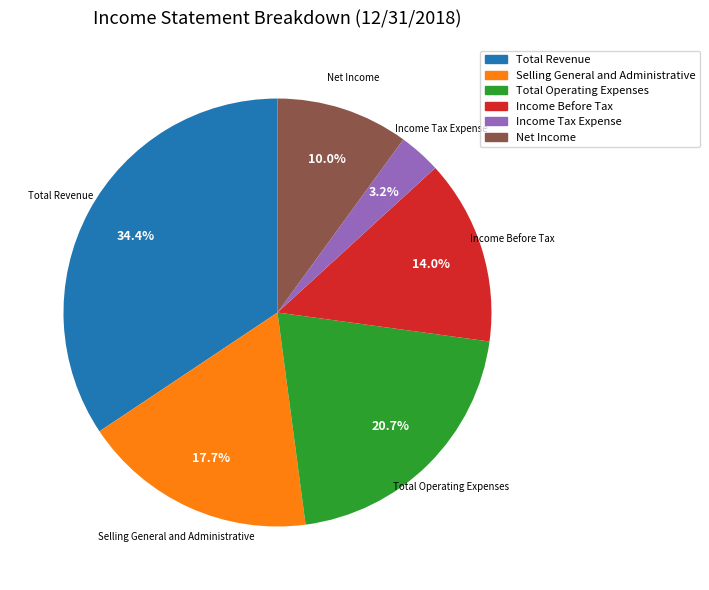

Count the number of slices in the pie.

6